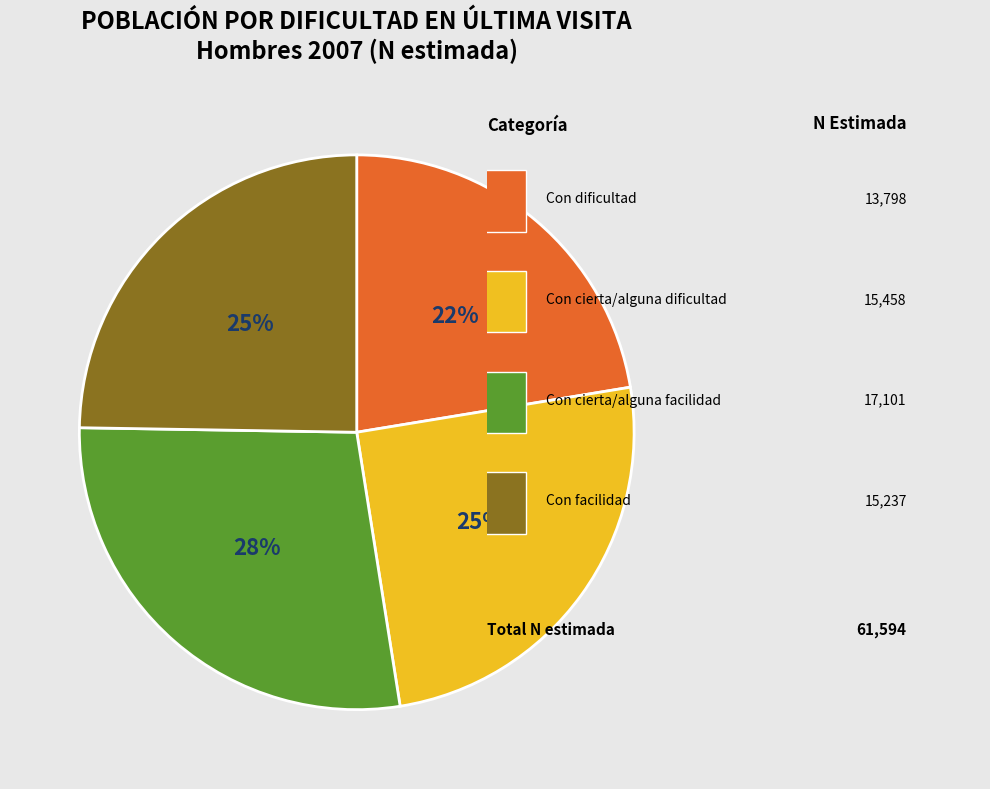

To the nearest percent, what is the average slice percentage?

25%